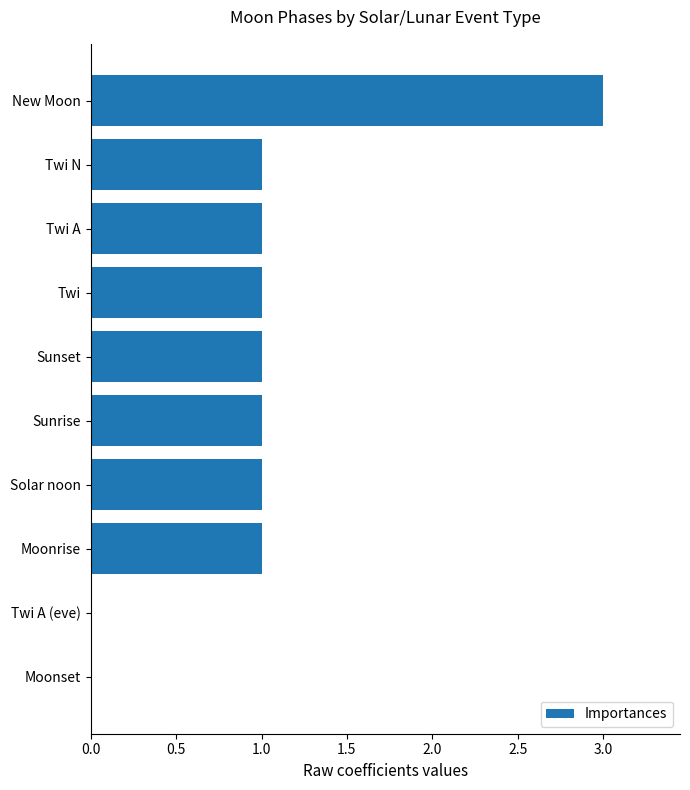

What is the sum of all values?

10